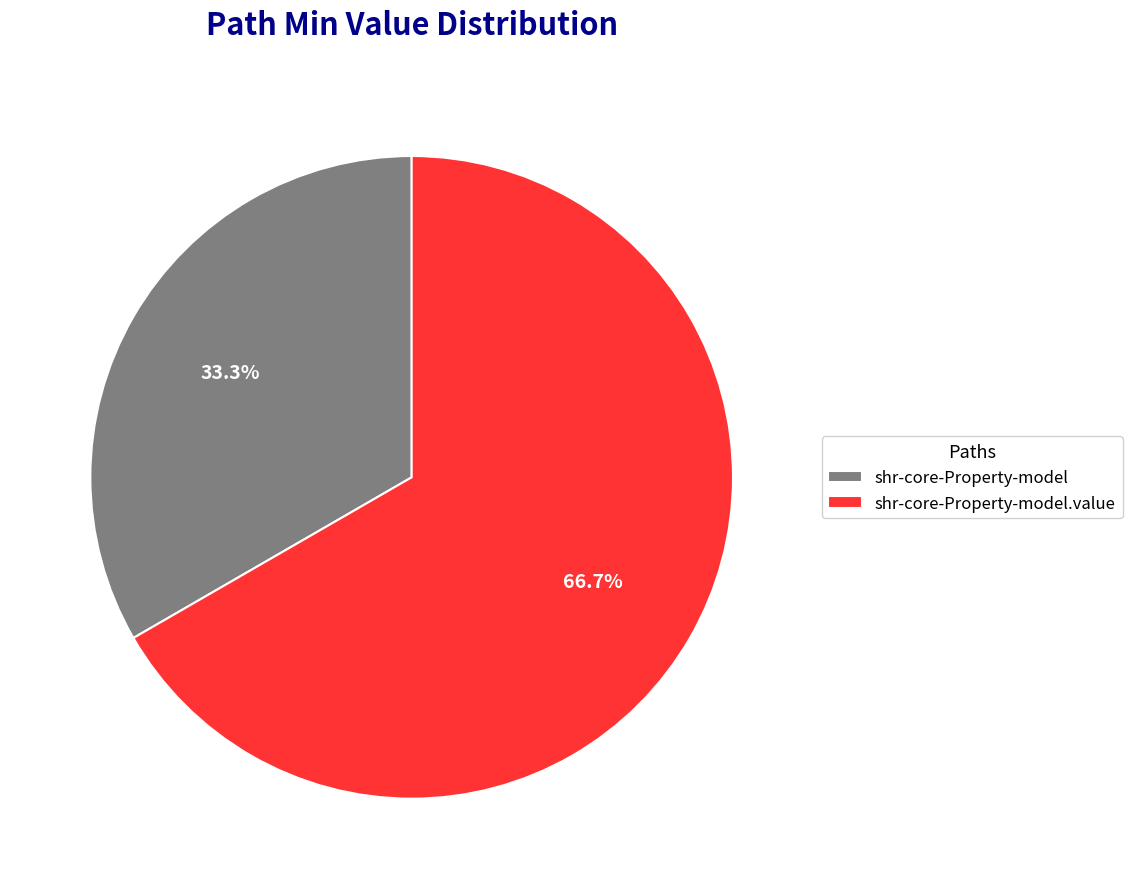

To the nearest percent, what is the difference between the shr-core-Property-model and shr-core-Property-model.value slice percentages?

33%